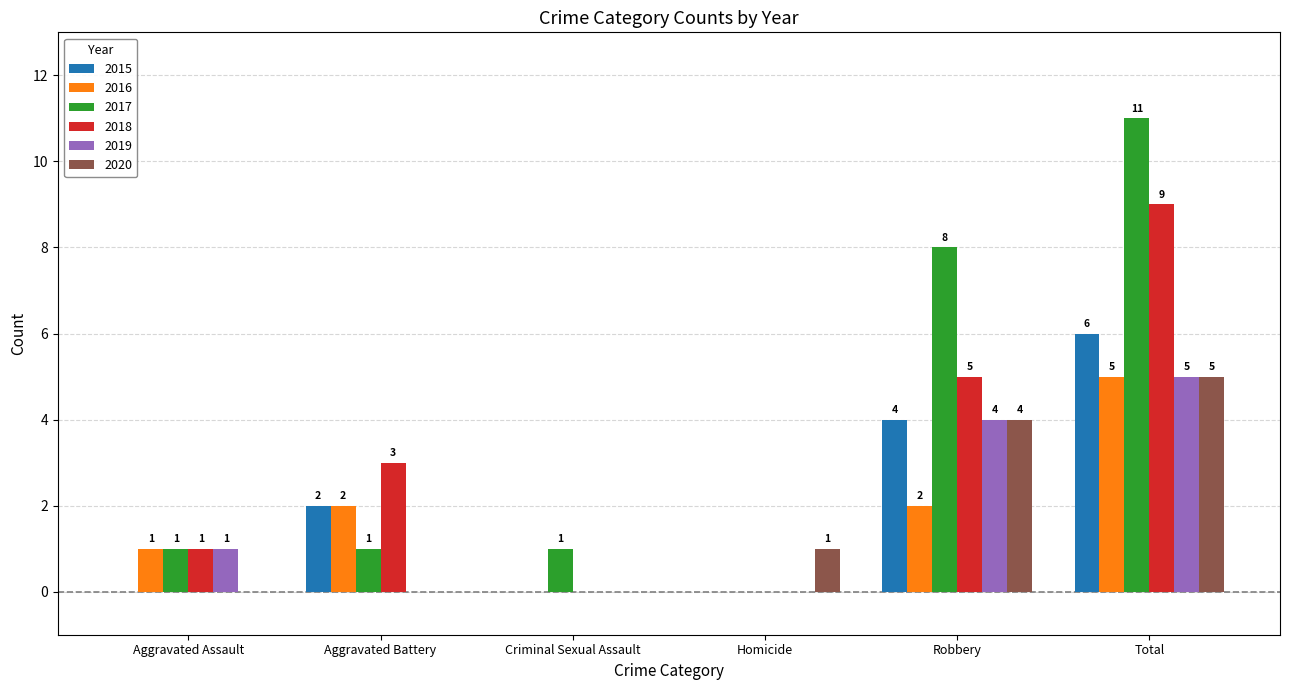

What is the spread (max minus min) of values at Aggravated Assault?

1